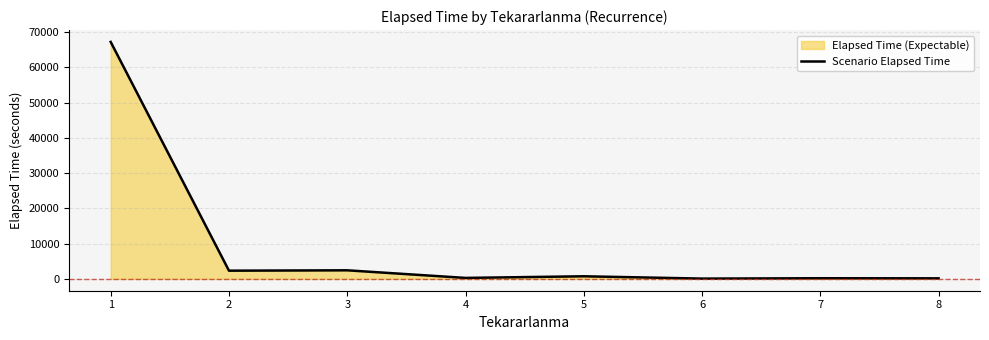

What is the value of the 1st point from the left?

67215